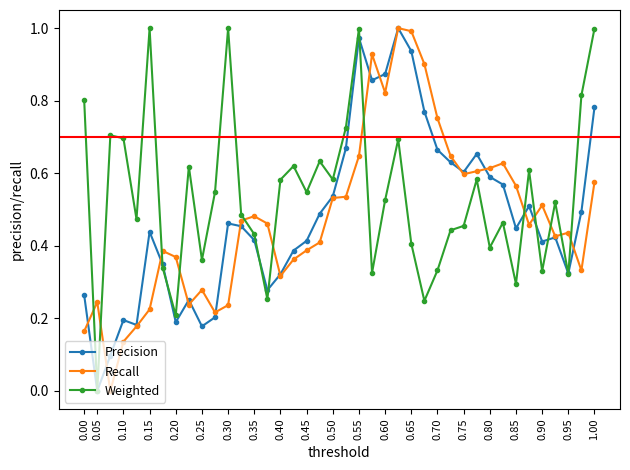

Which series has the largest total across all categories?

Weighted